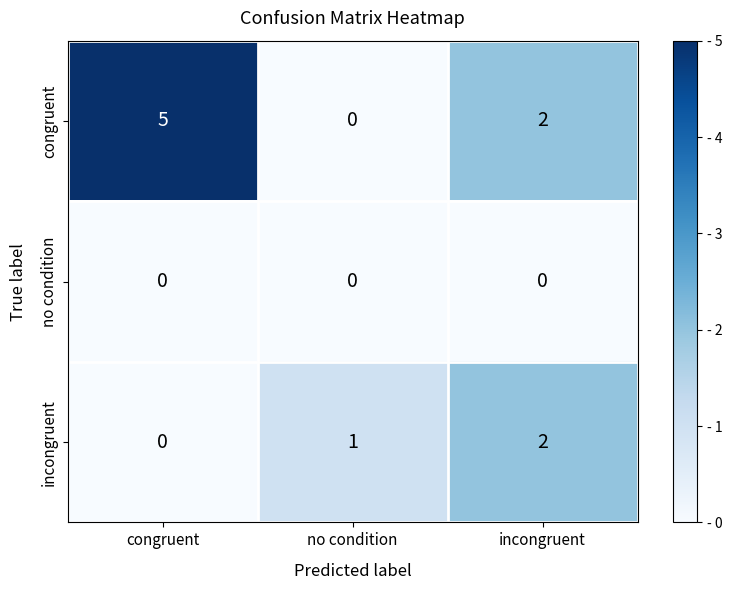

How many values in congruent are above zero?

2